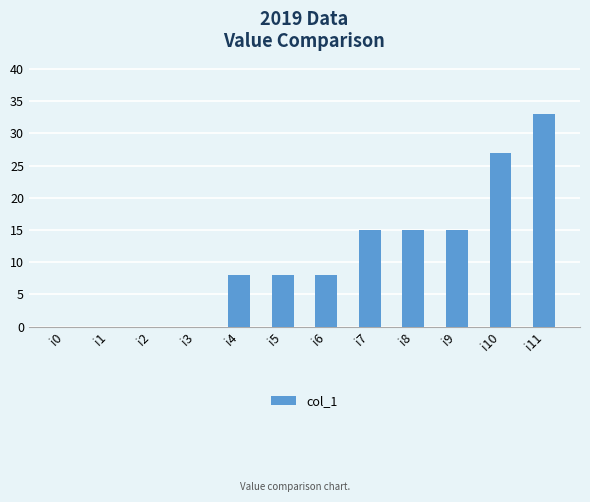

Is it true that the value at i11 is 33?

True